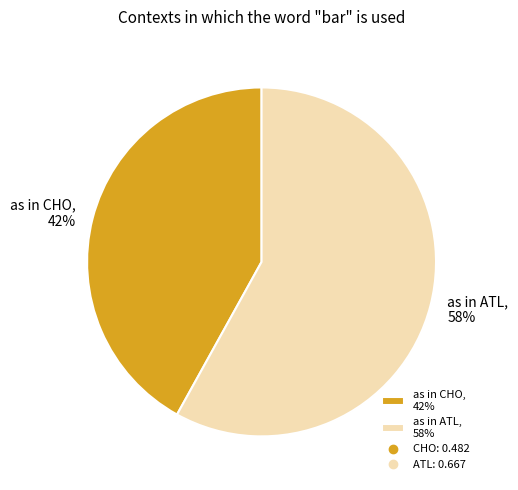

True or false: as in ATL, 58% accounts for 65% of the total.

False